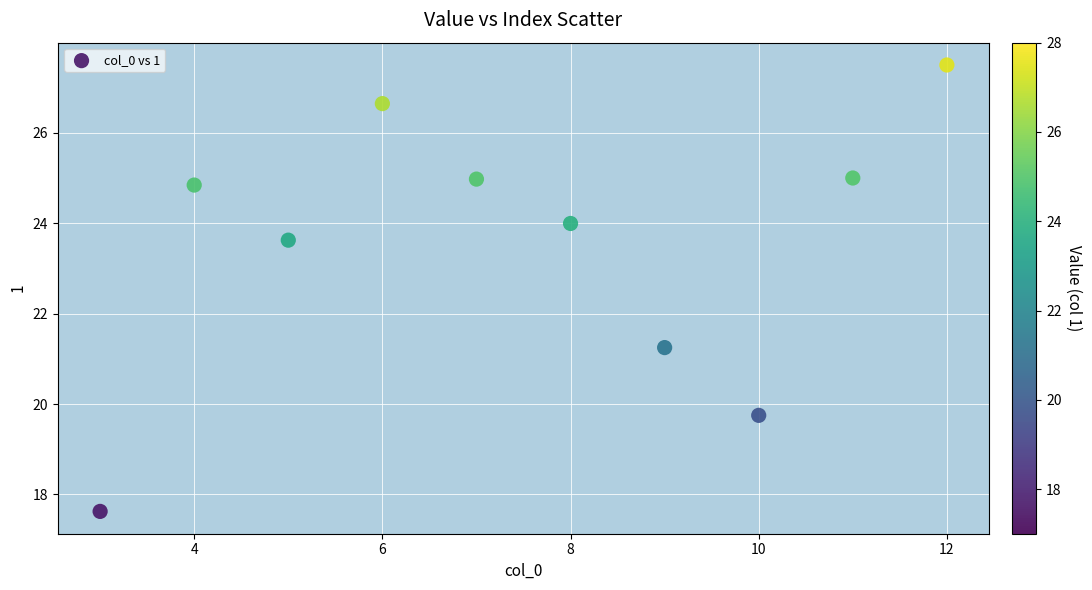

What Y value in the scatter plot is closest to 22?

21.2